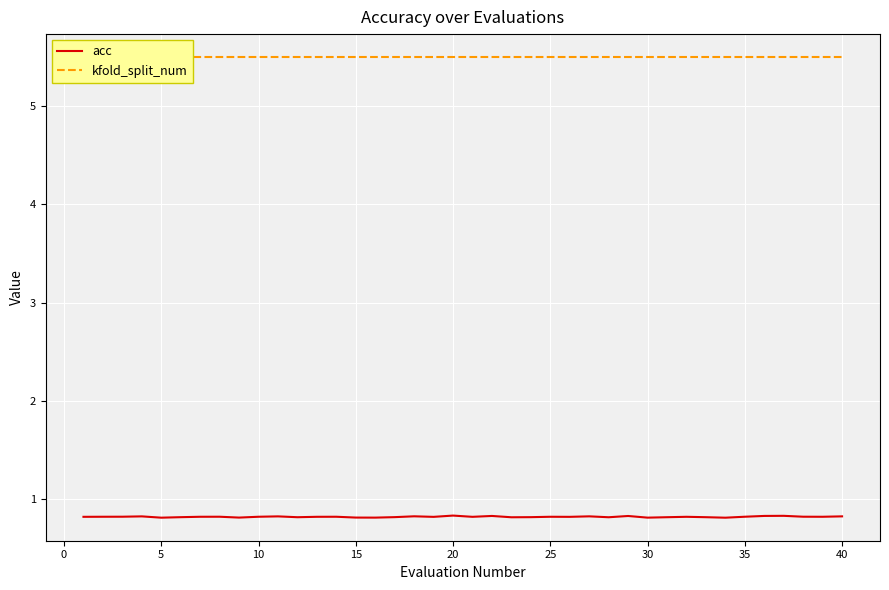

True or false: acc has a value of 0.8 at 40.

True